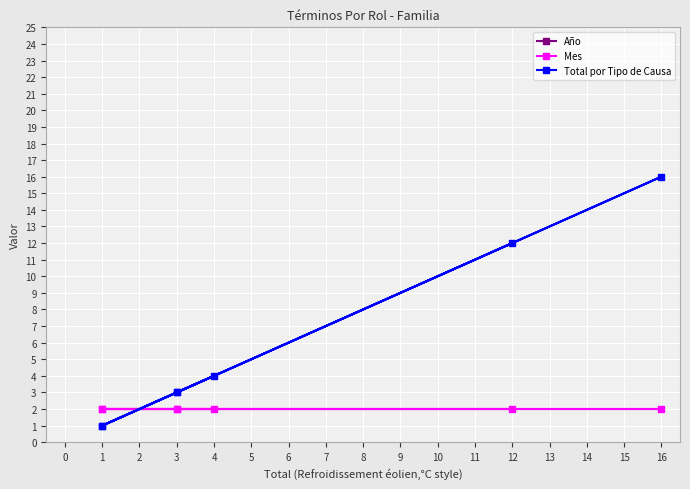

Which series has the largest total across all categories?

Año